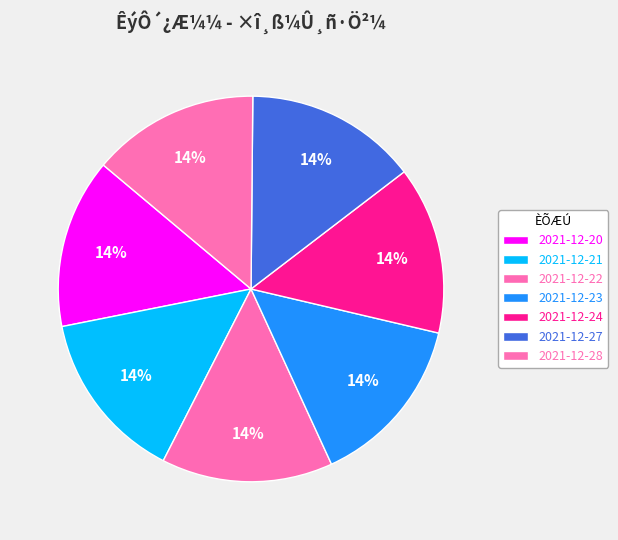

Which slice is the smallest?

2021-12-28